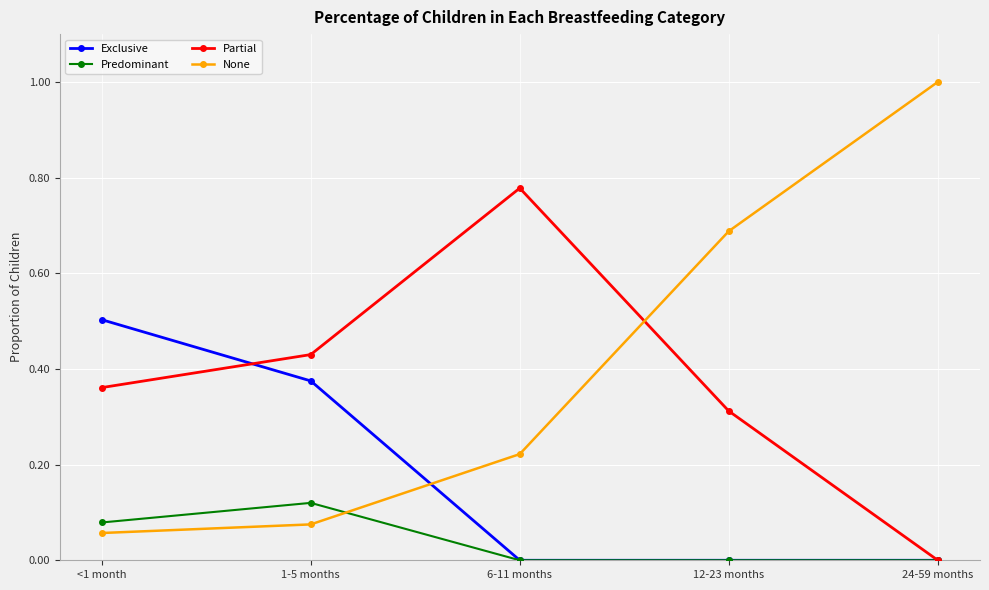

What position from the right is 24-59 months?

1